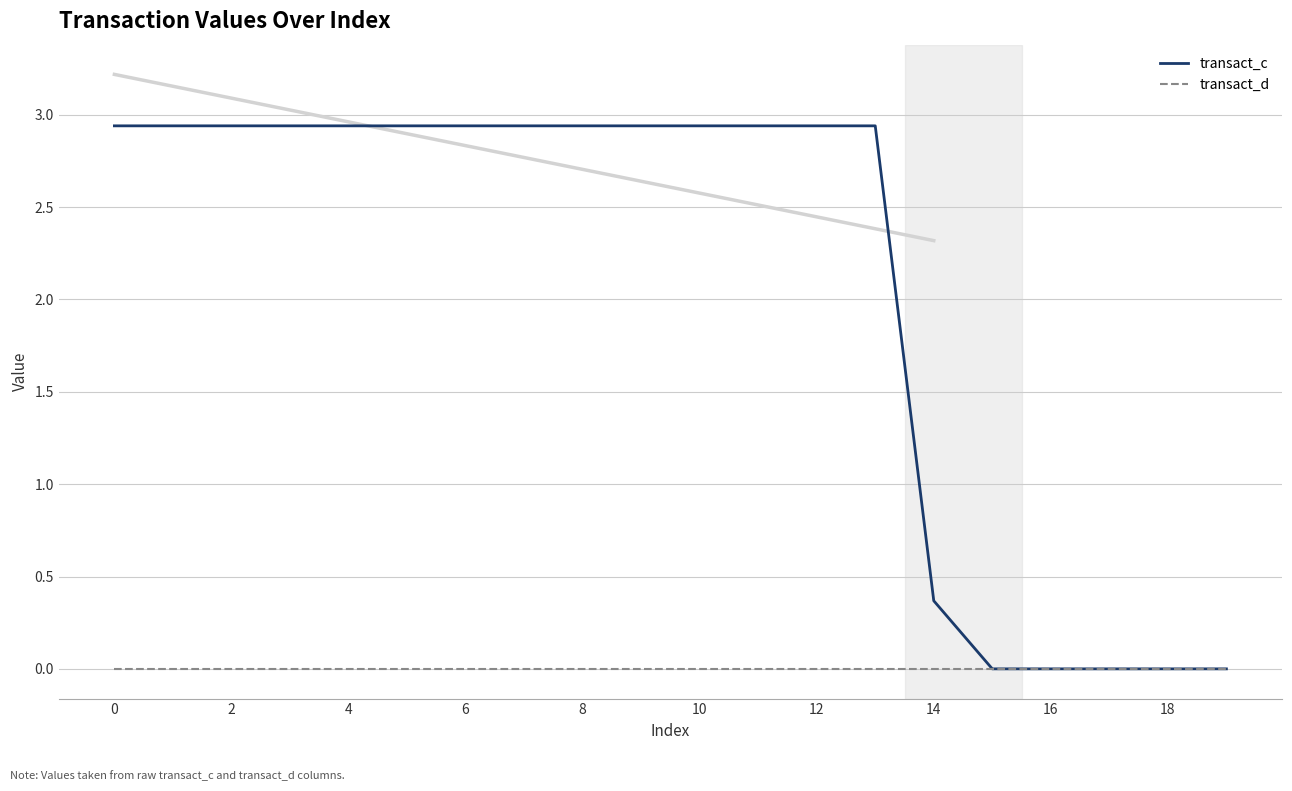

Count the transact_c values in the range 0 to 2.

6